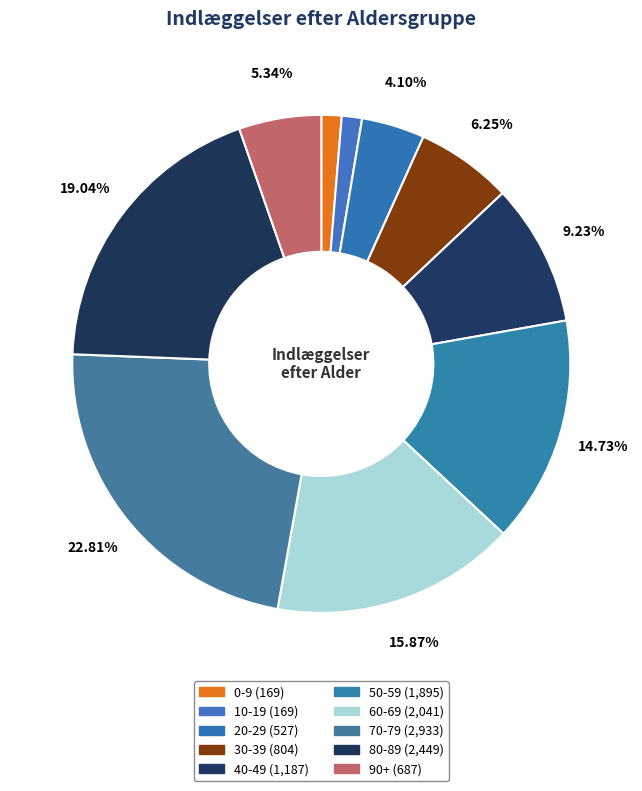

Between 40-49 and 90+, which is larger?

40-49